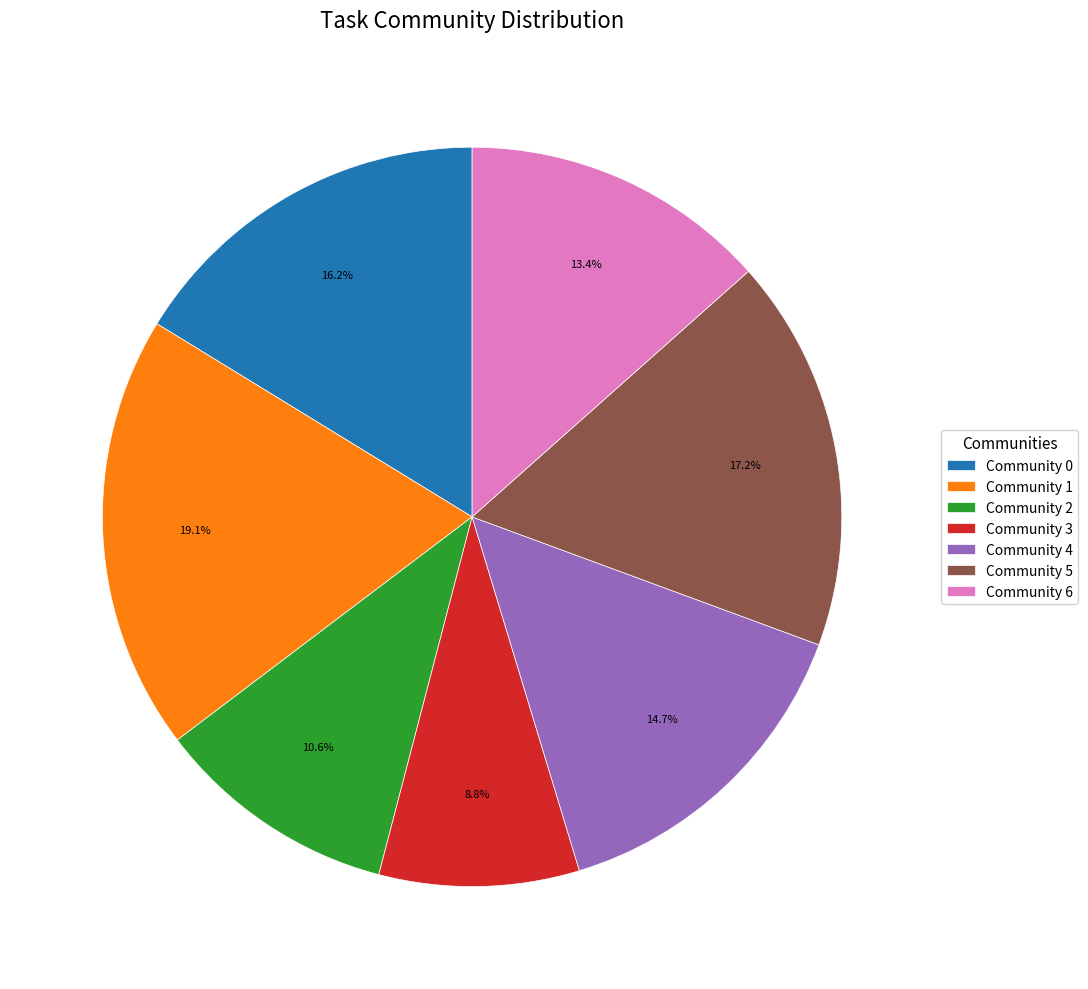

True or false: Community 1 accounts for 5% of the total.

False